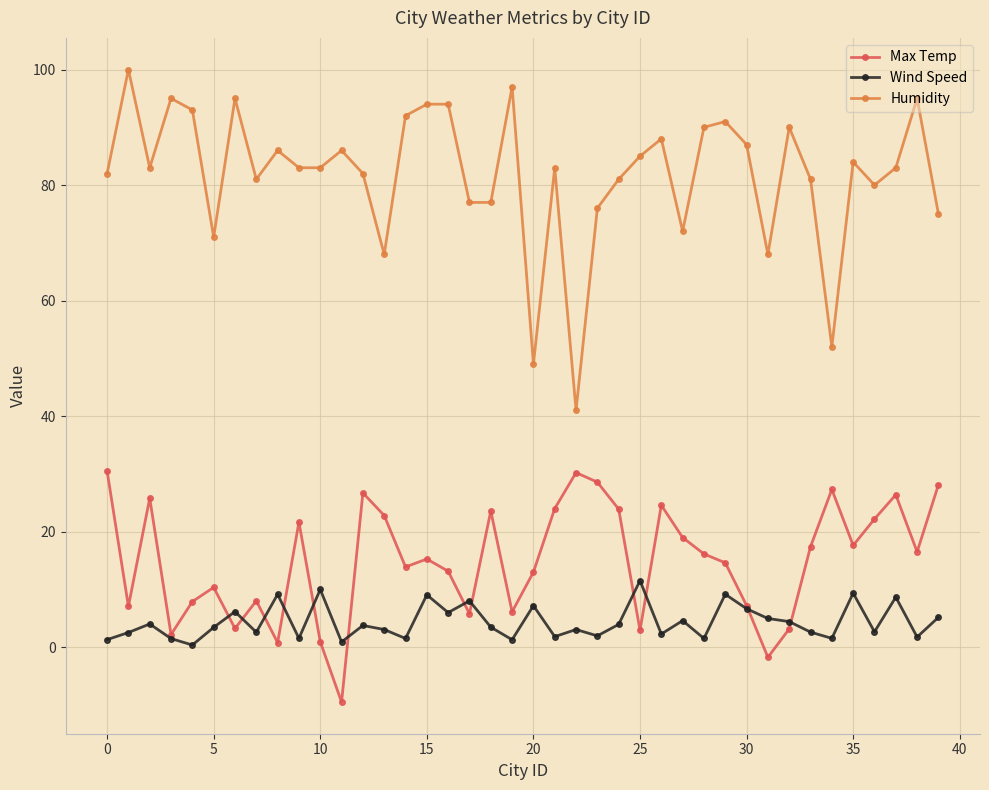

At how many categories does at least one series exceed 8?

40